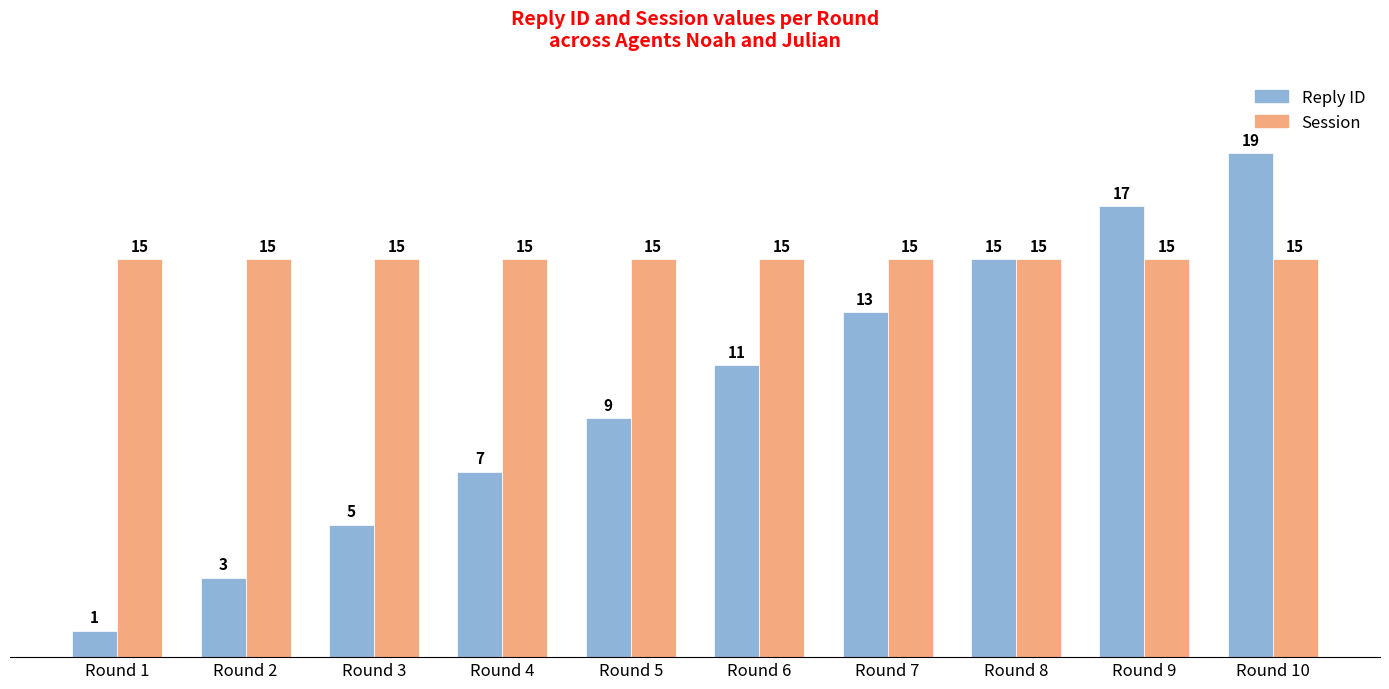

Read the Reply ID value at Round 9, to the nearest 10.

20